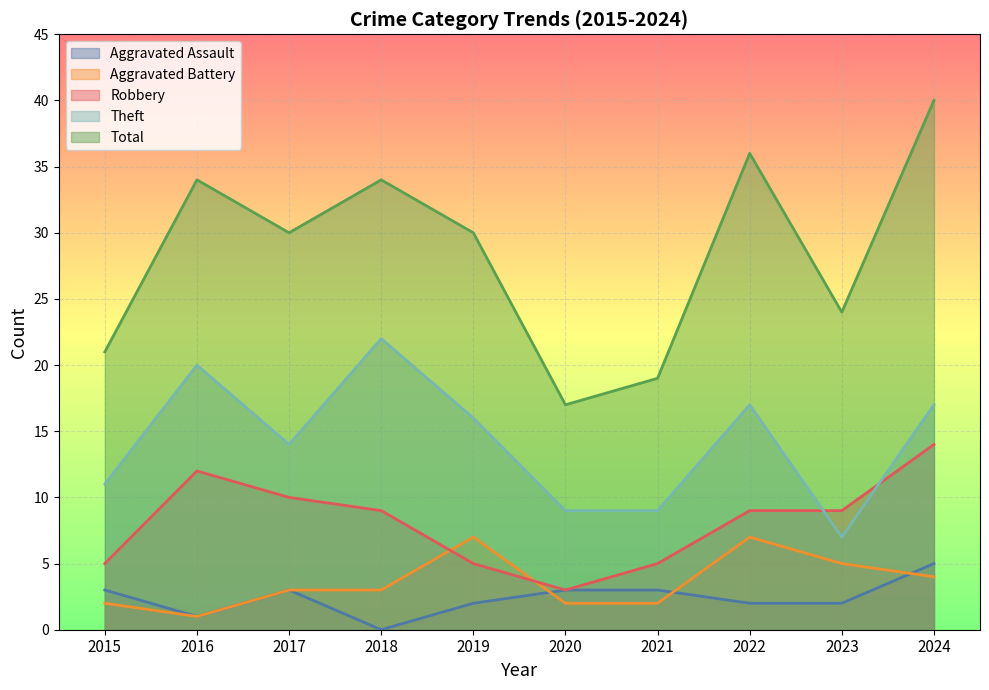

Does the chart display data point markers on the line(s)?

No